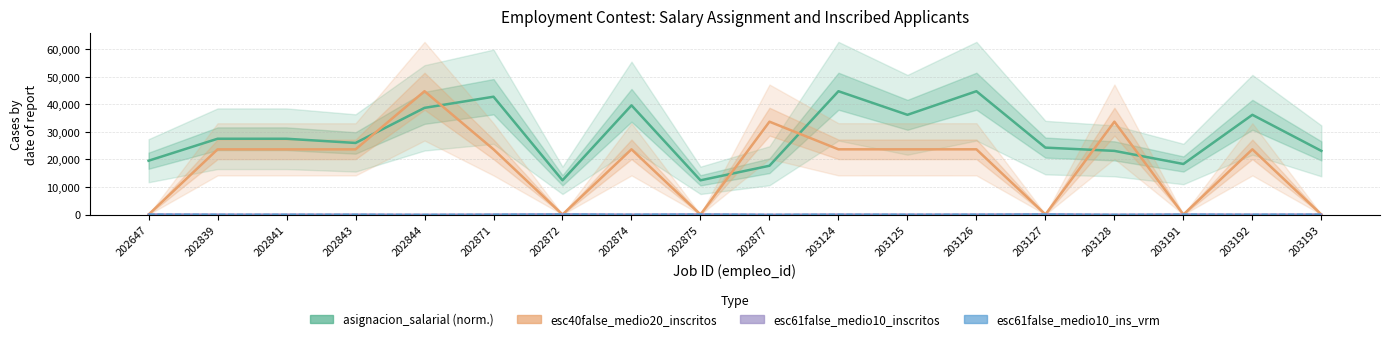

What is the average value of the esc61false_medio10_inscritos series?

73.9